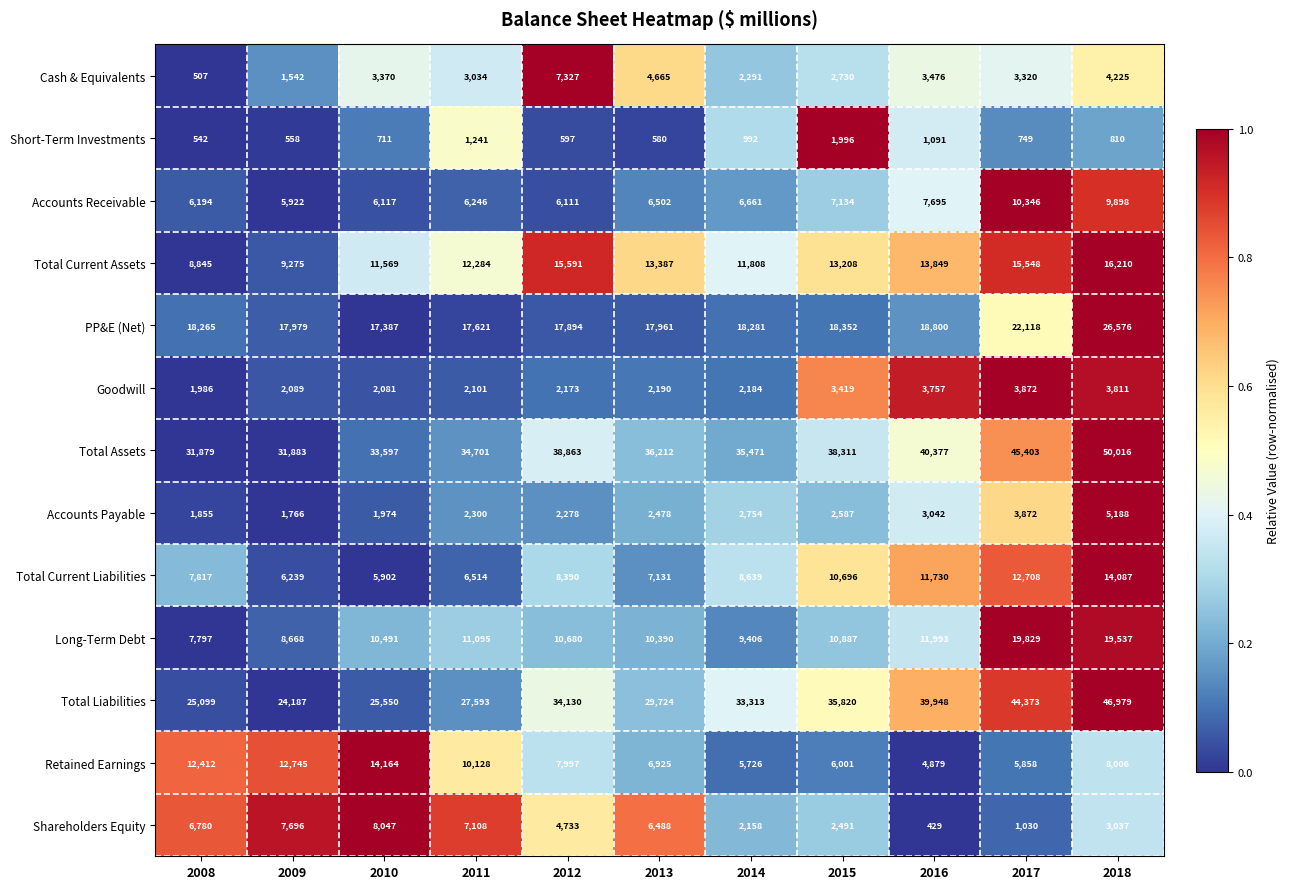

What value does the Long-Term Debt series have at 2009, to the nearest 50?

8650